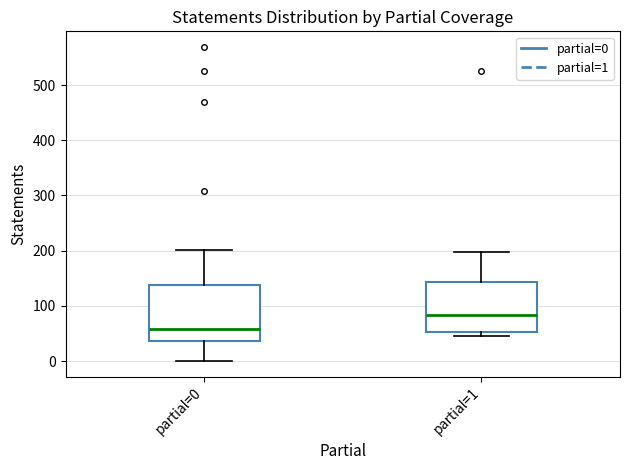

Reading left to right, read every box against the y-axis: the position of its median line, the range the box covers, and the ends of its whiskers. The values are not printed on the chart, so give them approximately, as read against the axis.

partial=0: median 60, box 40 to 140, whiskers 0 to 200
partial=1: median 80, box 50 to 140, whiskers 50 (just below the box's lower edge) to 200